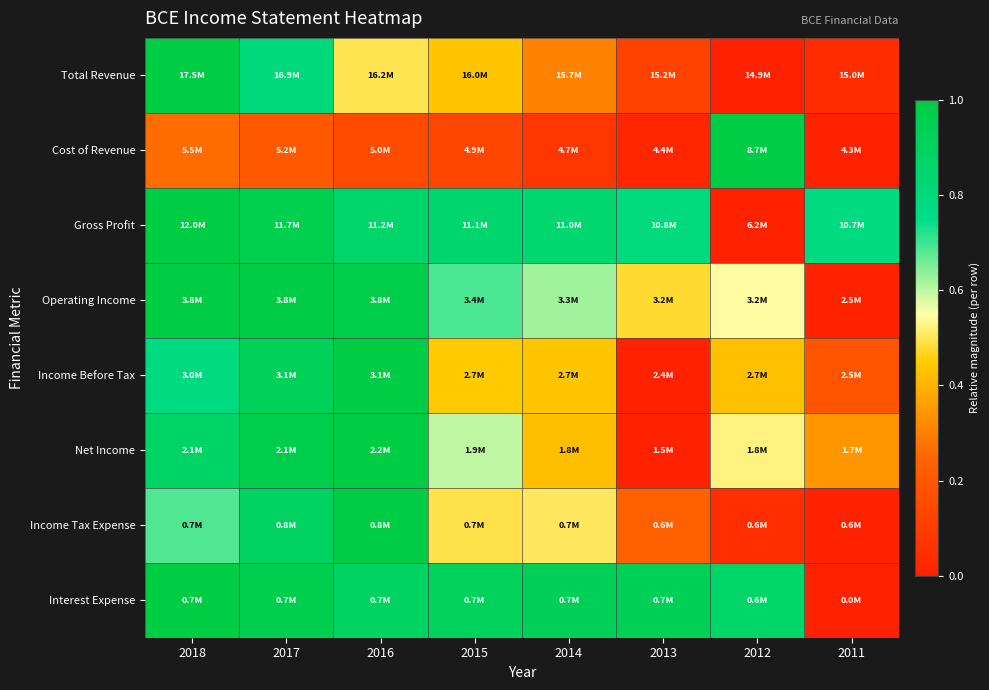

At which category is the sum across all series the highest?

2017